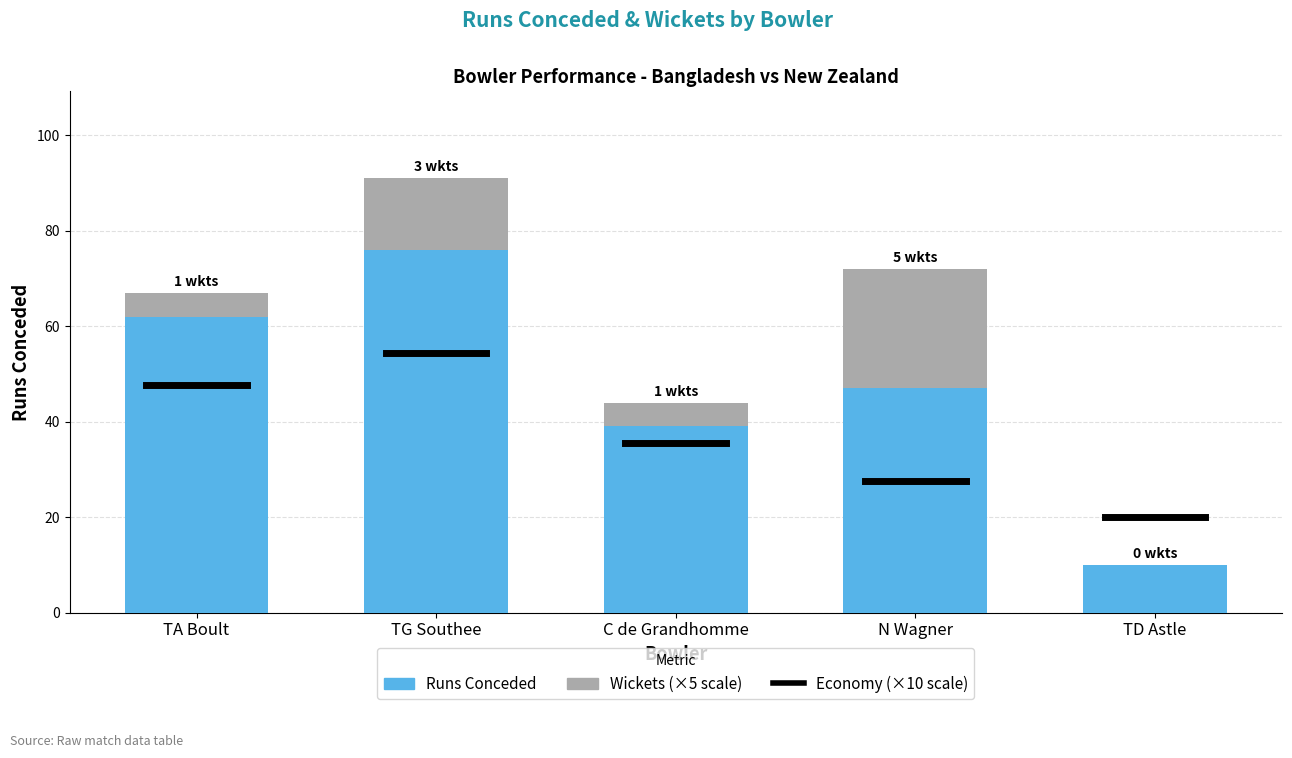

Reading left to right, what are the values for Runs Conceded?

TA Boult=62	TG Southee=76	C de Grandhomme=39	N Wagner=47	TD Astle=10